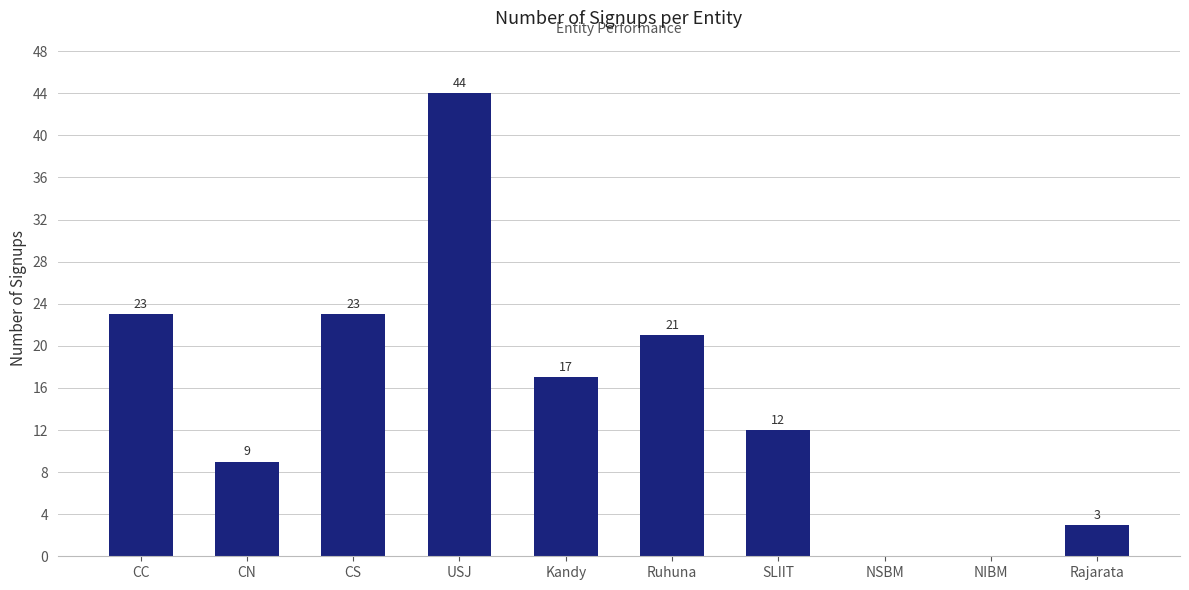

The chart shows a value of 44 at USJ. True or false?

True